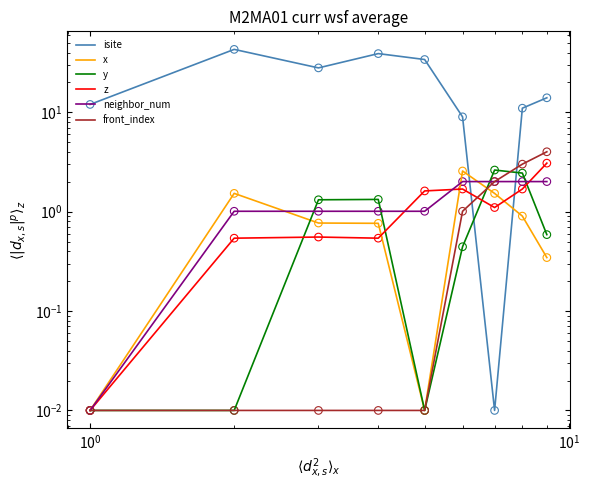

Which series contains the lowest Y value?

isite